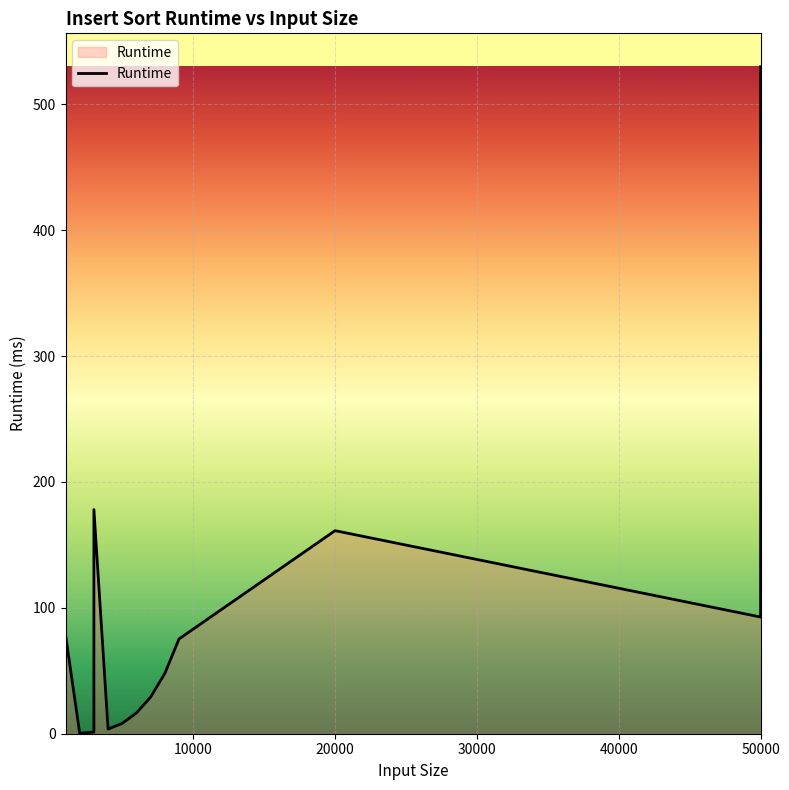

Does the chart display data point markers on the line(s)?

No